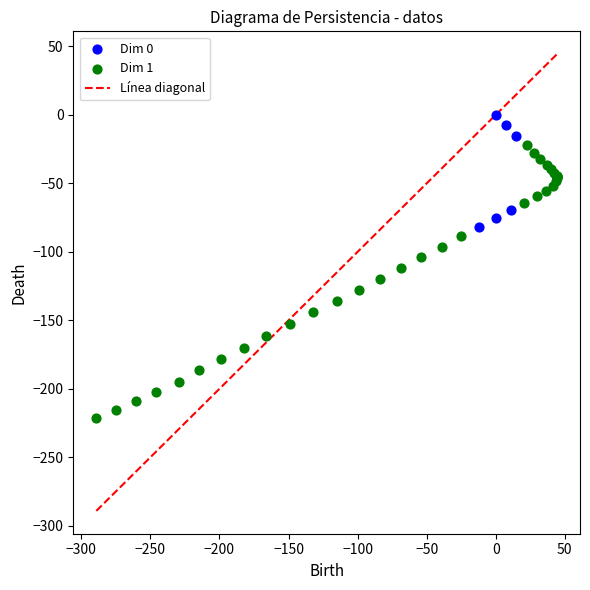

Which series reaches the maximum Y coordinate?

Dim 0